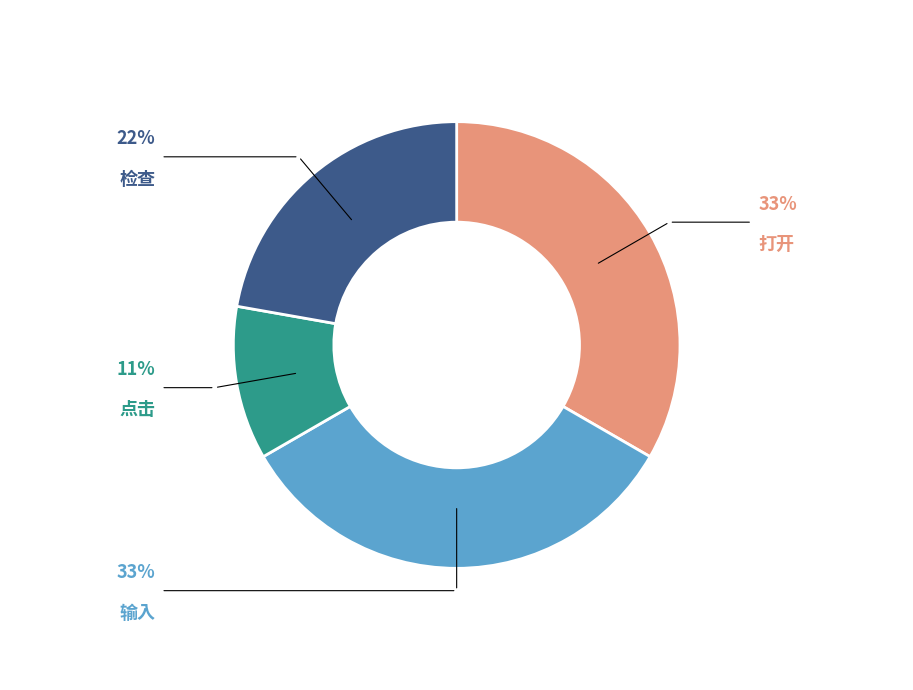

Count the number of slices in the pie.

4